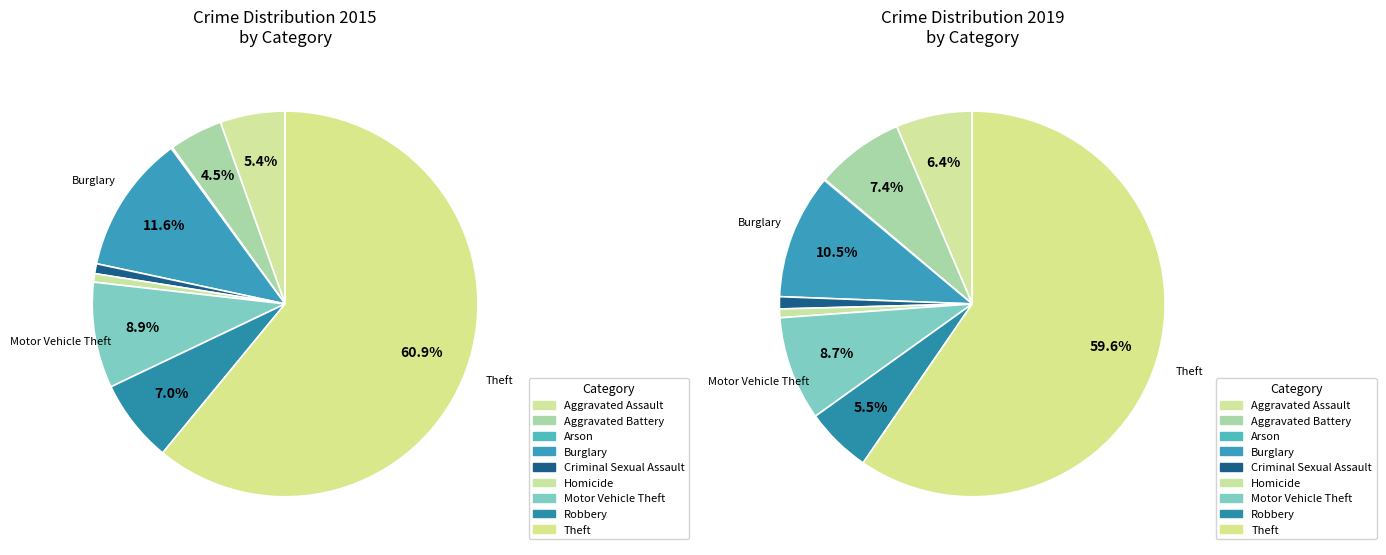

What percentage is NOT represented by values_2015?

94.6%